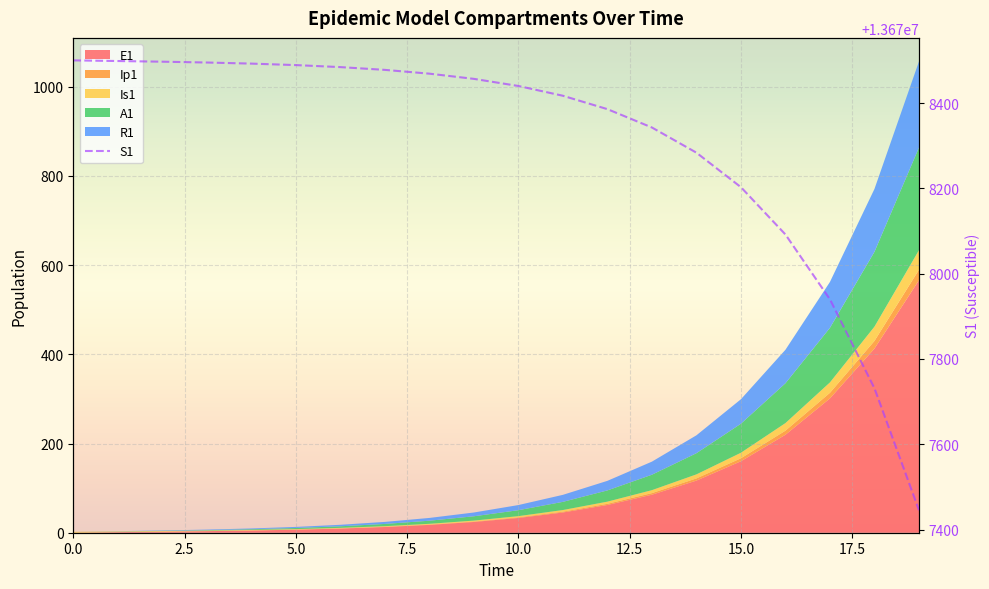

True or false: there are more than 2 points higher than both neighbors.

False